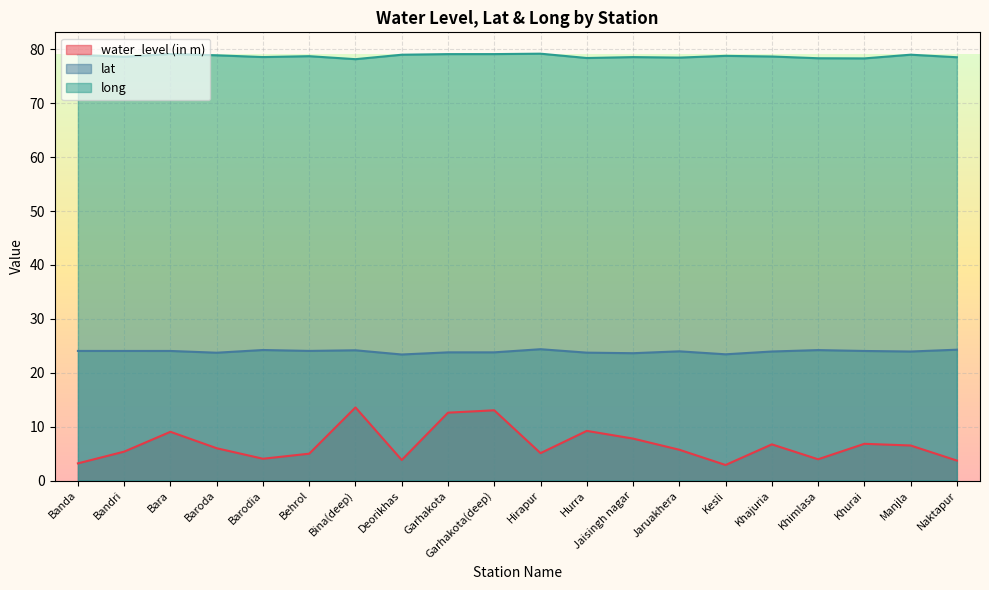

At which category does lat reach its first local peak?

Barodia